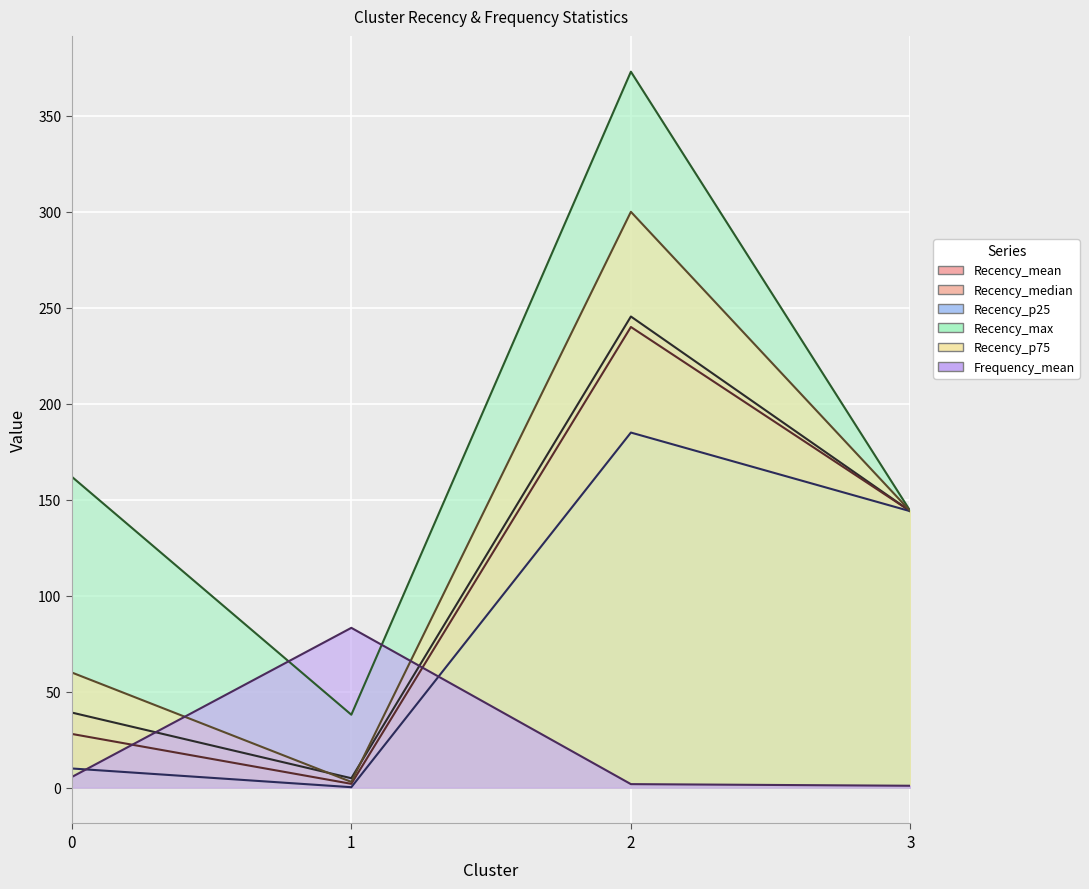

Is the value of Recency_max at 0 greater than the value of Frequency_mean at 3?

Yes